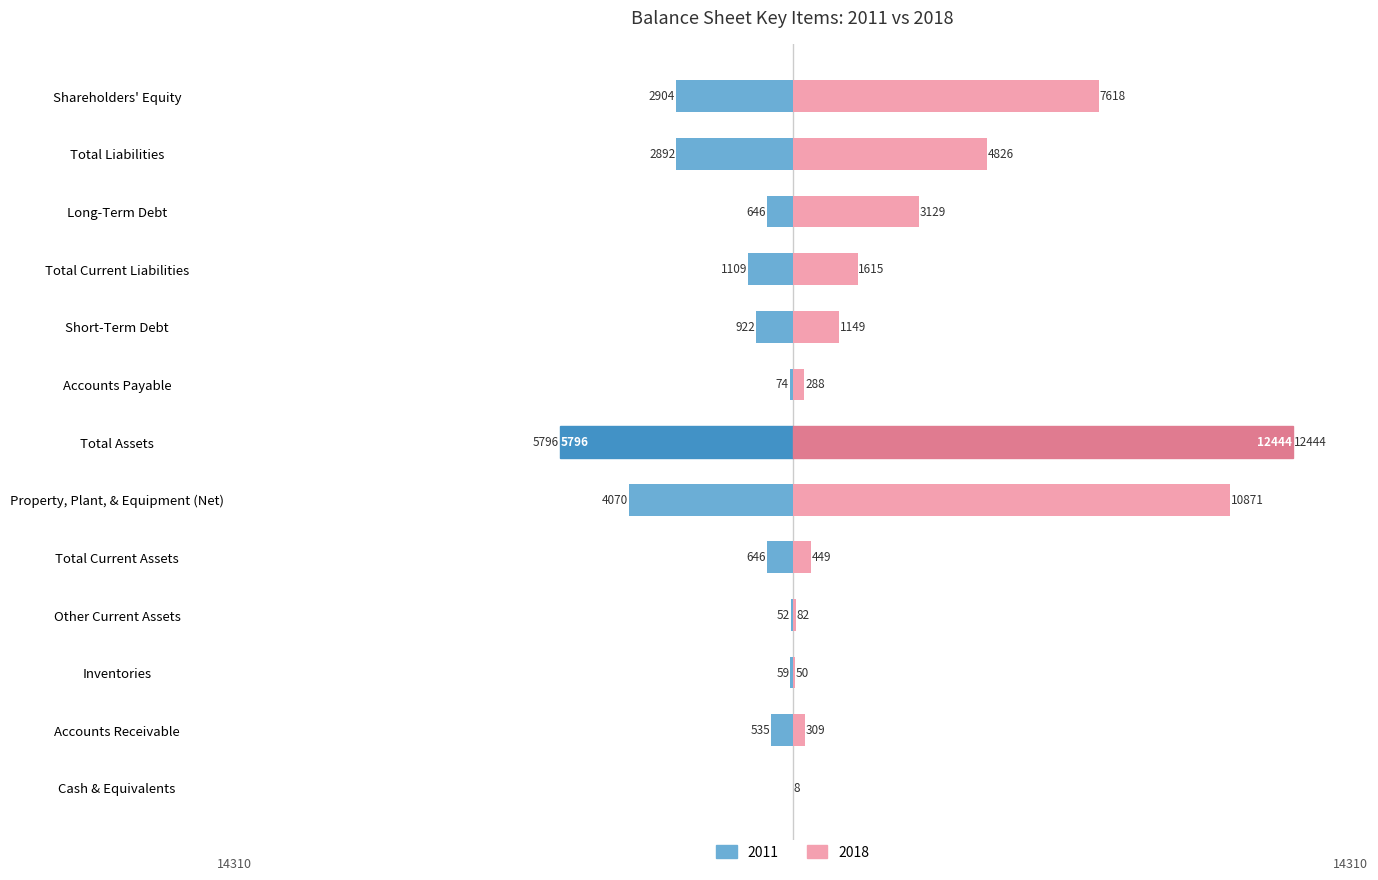

Rank the series by their average value, from highest to lowest.

2018, 2011